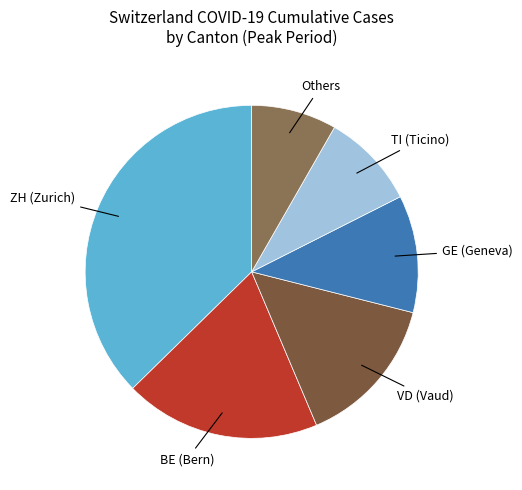

Is there any slice that represents more than half of the pie?

No